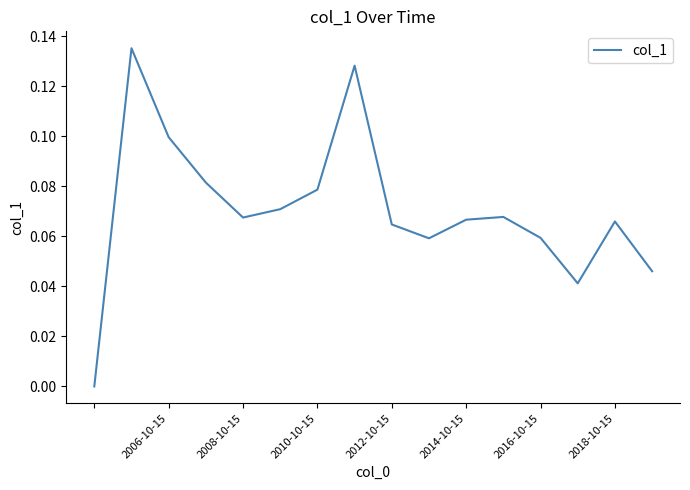

What is the value of the 10th point from the left?

0.1